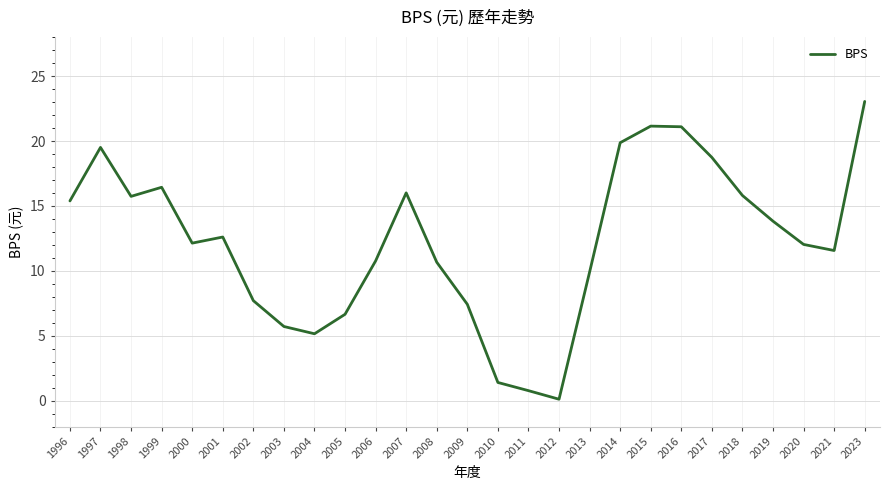

The value at 2005 is 10.6. True or false?

False